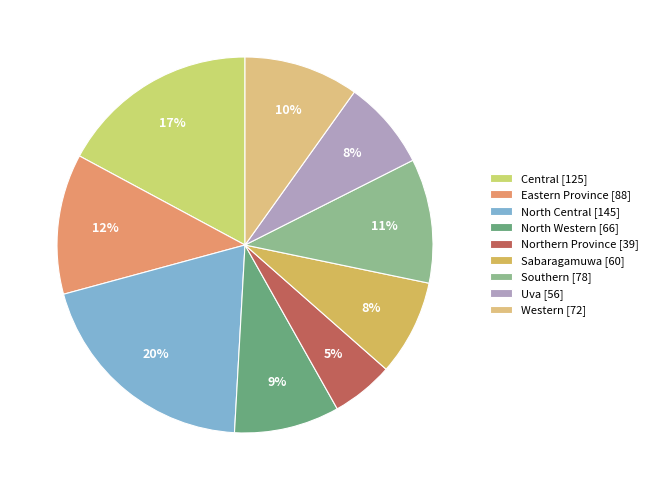

Is it true that Uva is 8% of the pie?

True